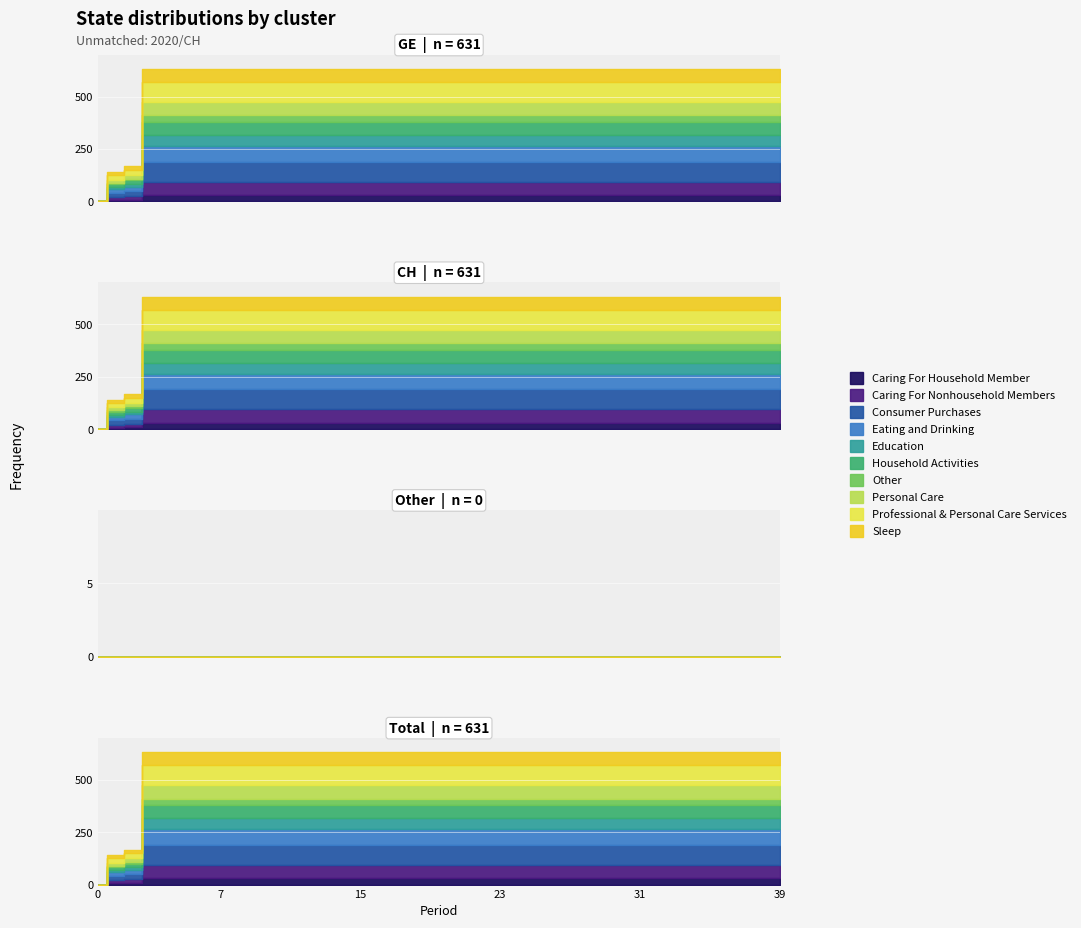

True or false: GE and CH intersect in this chart.

False